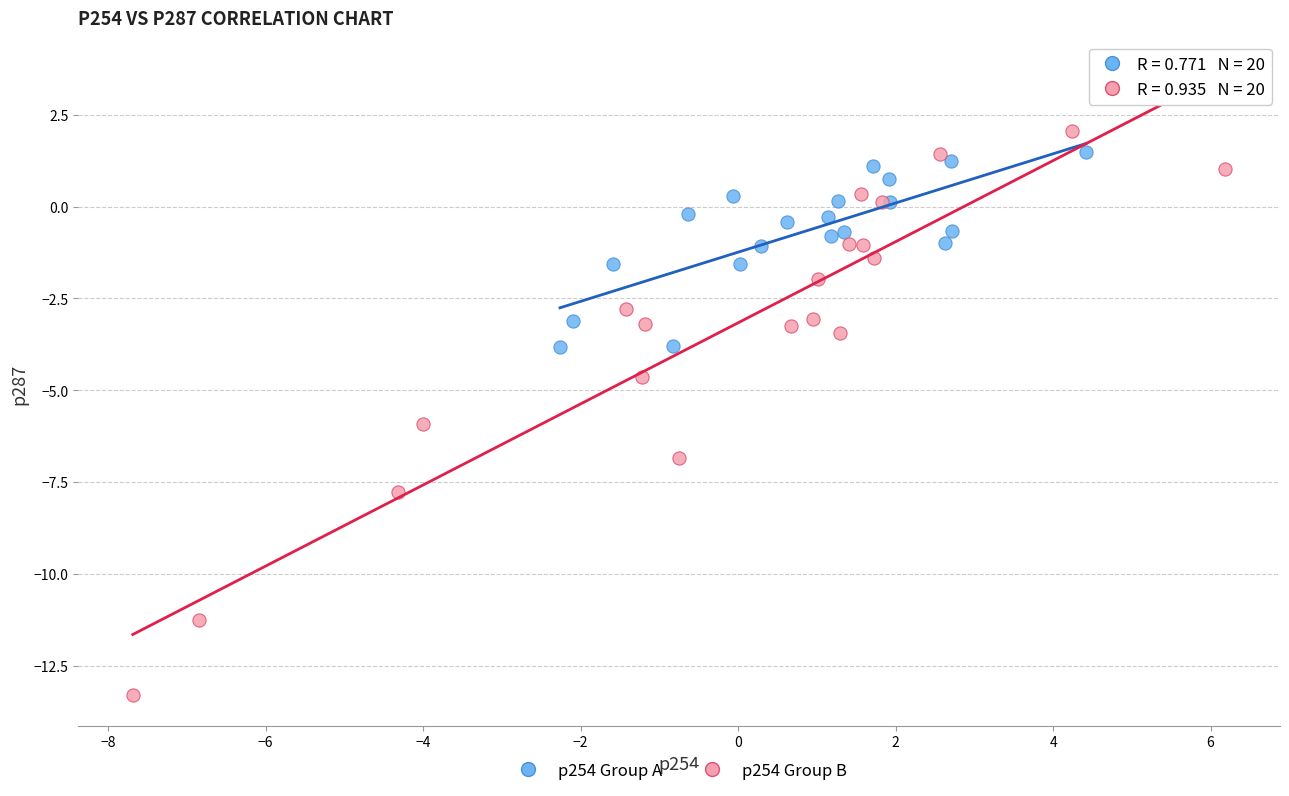

Which series reaches the minimum Y coordinate?

p254 Group B